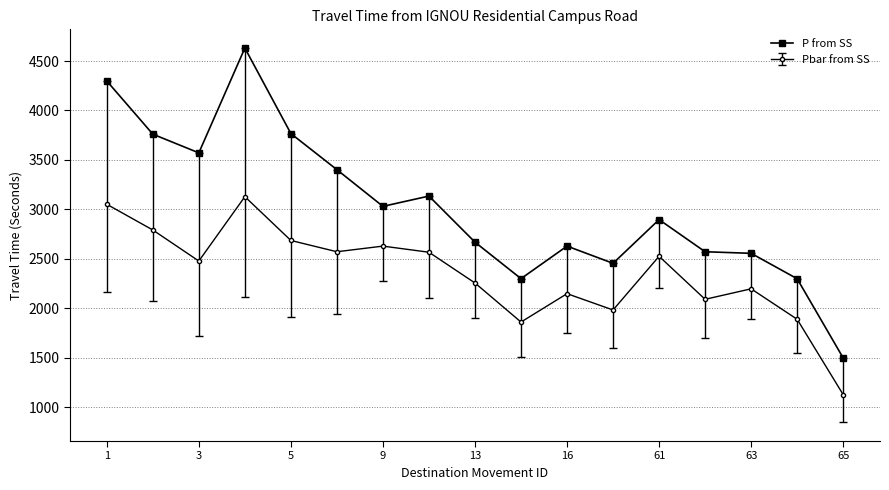

List the series in order of their overall mean, lowest first.

Pbar from SS, P from SS